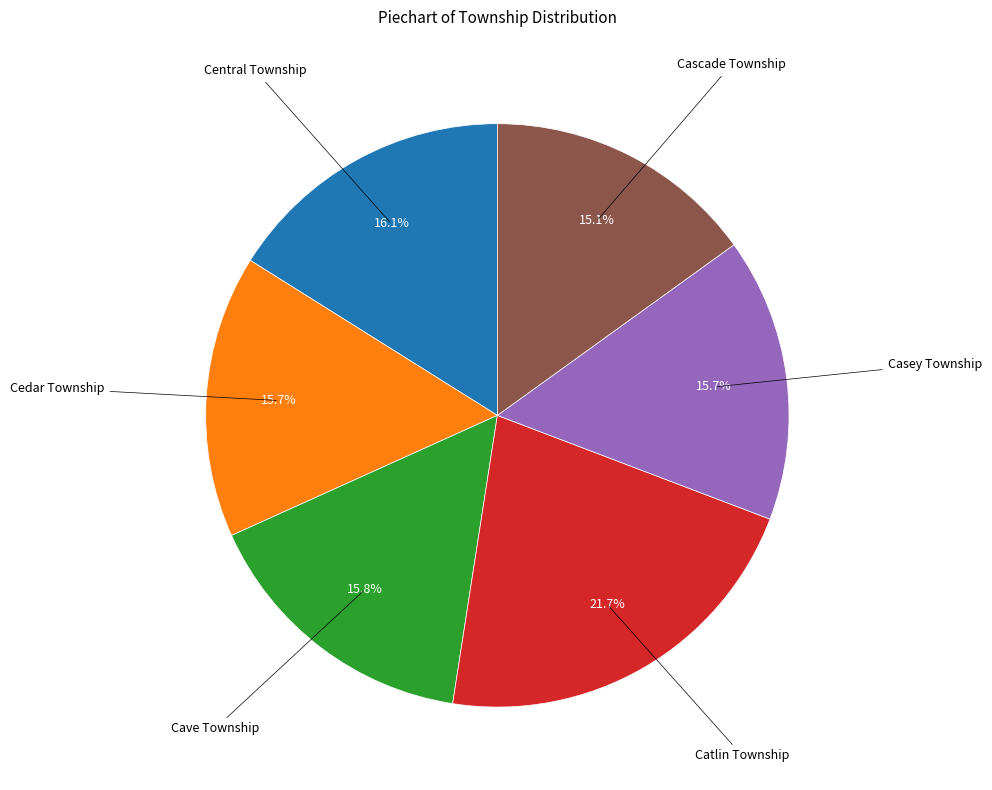

Count the number of slices in the pie.

6